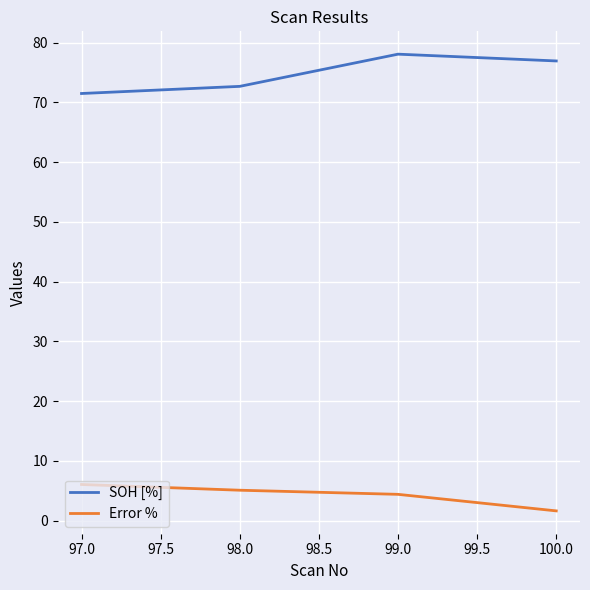

True or false: SOH [%] and Error % intersect in this chart.

False